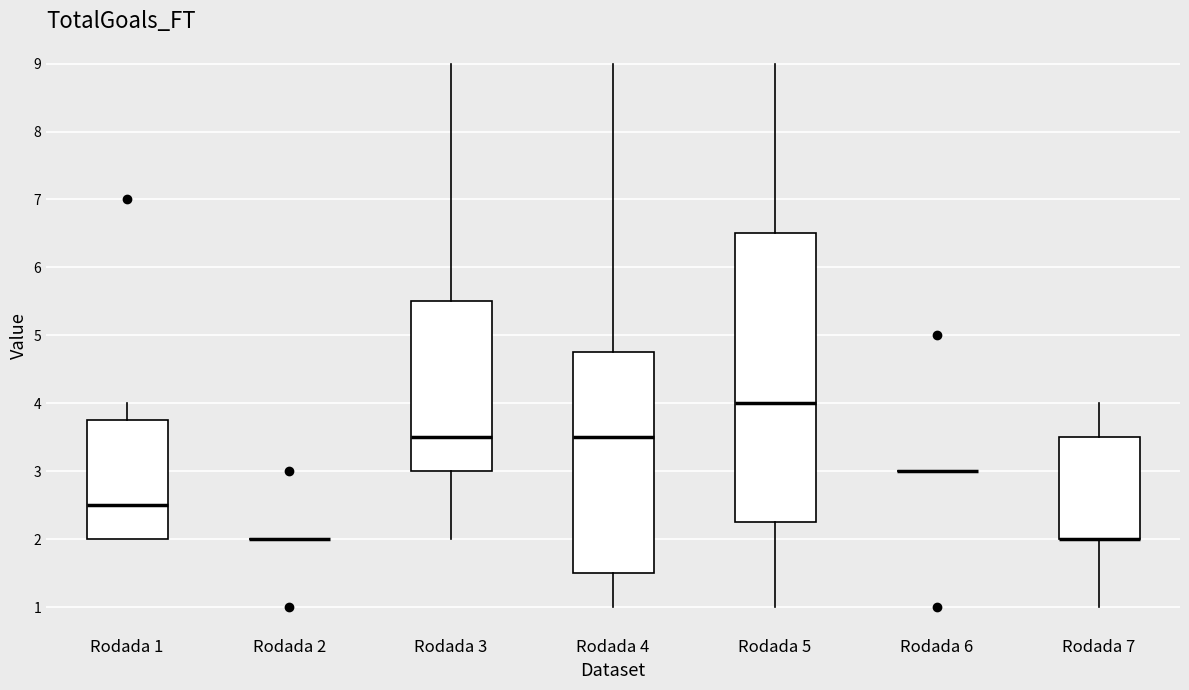

Reading left to right, transcribe this box plot: for each box, give where its median line is, the range the box spans, and where its two whiskers end, as read against the y-axis. The values are not printed on the chart, so give them approximately, as read against the axis.

Rodada 1: median 2.5, box 2.0 to 3.8, whiskers 2.0 to 4.0
Rodada 2: box collapsed to a line at 2.0, whiskers 2.0 to 2.0
Rodada 3: median 3.5, box 3.0 to 5.5, whiskers 2.0 to 9.0
Rodada 4: median 3.5, box 1.5 to 4.8, whiskers 1.0 to 9.0
Rodada 5: median 4.0, box 2.3 to 6.5, whiskers 1.0 to 9.0
Rodada 6: box collapsed to a line at 3.0, whiskers 3.0 to 3.0
Rodada 7: median 2.0 (drawn on the box's lower edge), box 2.0 to 3.5, whiskers 1.0 to 4.0